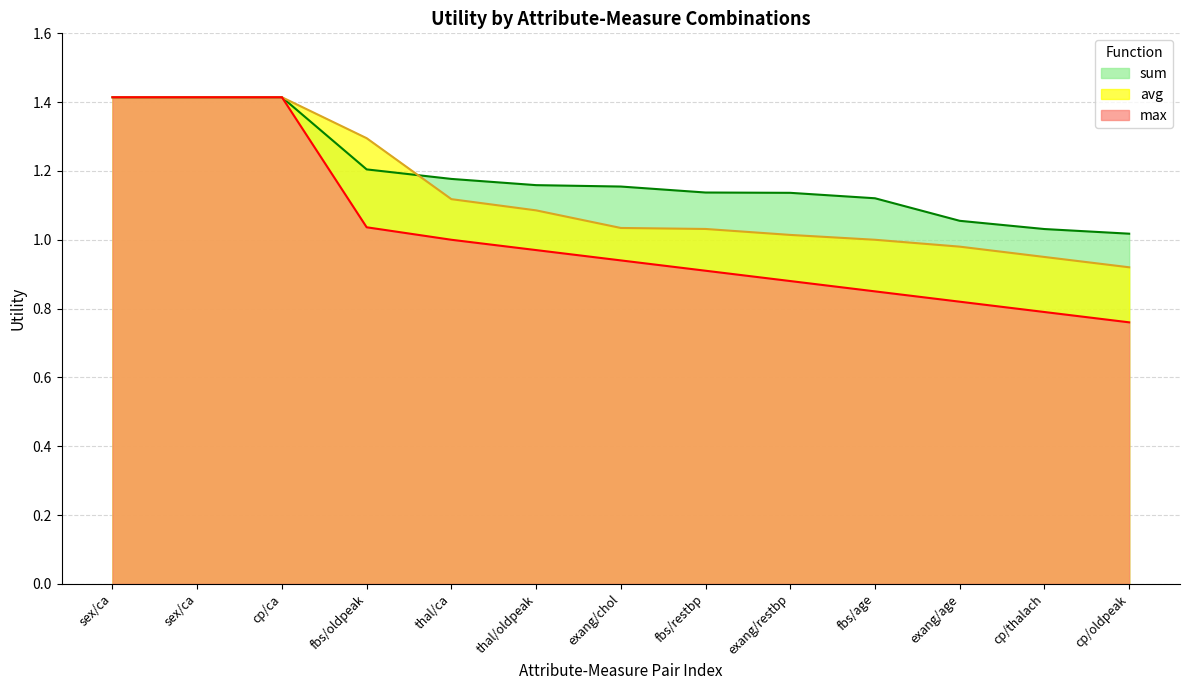

At which category is the sum across all series the highest?

sex/ca